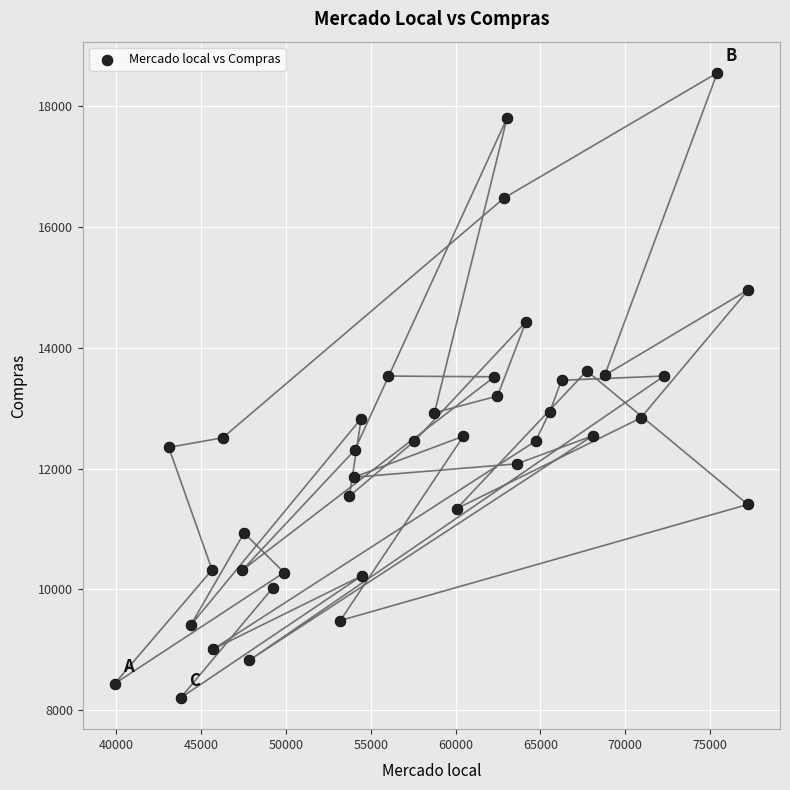

What is the range of X values (max minus min)?

37357